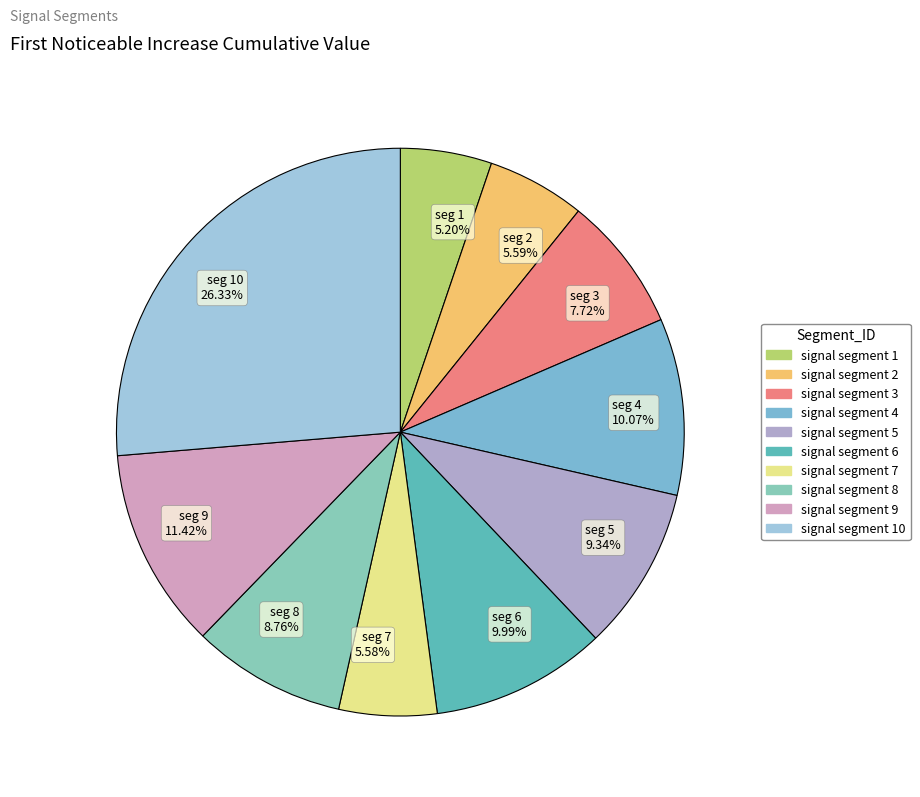

What is the largest slice in the pie chart?

seg 10 26.33%